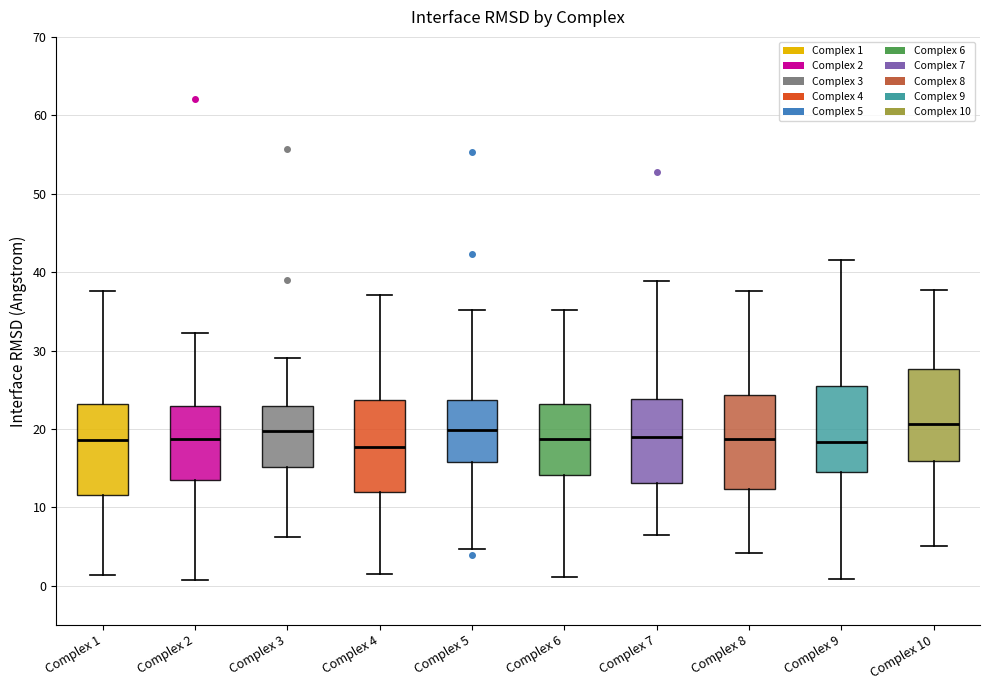

Reading left to right, transcribe this box plot: for each box, give where its median line is, the range the box spans, and where its two whiskers end, as read against the y-axis. The values are not printed on the chart, so give them approximately, as read against the axis.

Complex 1: median 19, box 12 to 23, whiskers 1 to 38
Complex 2: median 19, box 14 to 23, whiskers 1 to 32
Complex 3: median 20, box 15 to 23, whiskers 6 to 29
Complex 4: median 18, box 12 to 24, whiskers 2 to 37
Complex 5: median 20, box 16 to 24, whiskers 5 to 35
Complex 6: median 19, box 14 to 23, whiskers 1 to 35
Complex 7: median 19, box 13 to 24, whiskers 6 to 39
Complex 8: median 19, box 12 to 24, whiskers 4 to 38
Complex 9: median 18, box 14 to 25, whiskers 1 to 42
Complex 10: median 21, box 16 to 28, whiskers 5 to 38